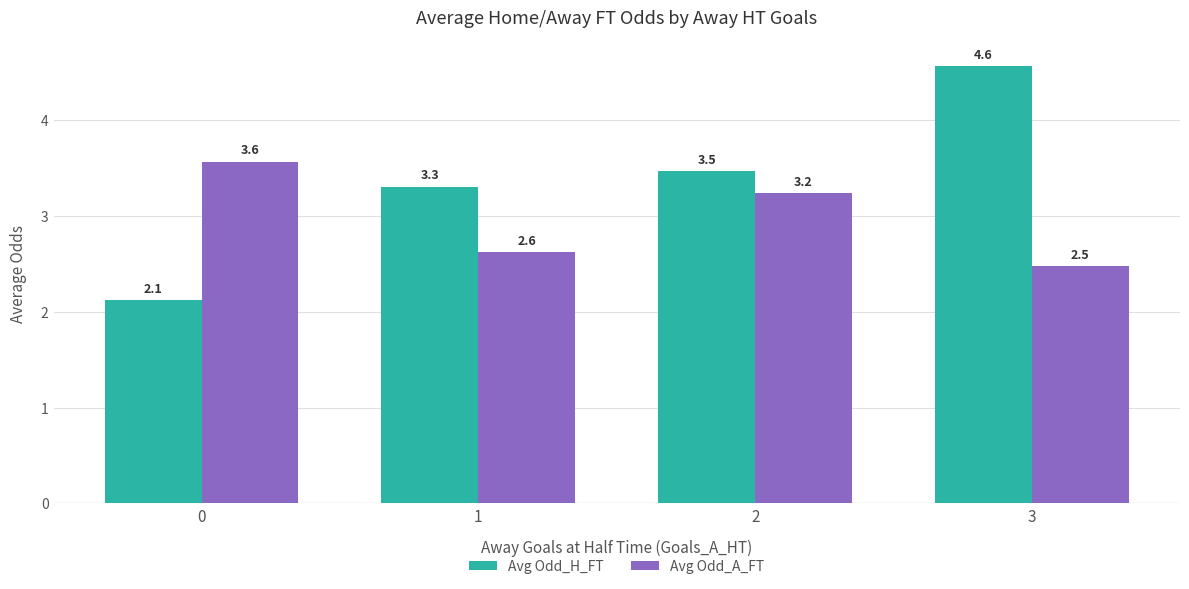

The value of Avg Odd_A_FT at 1 is 1.0. True or false?

False